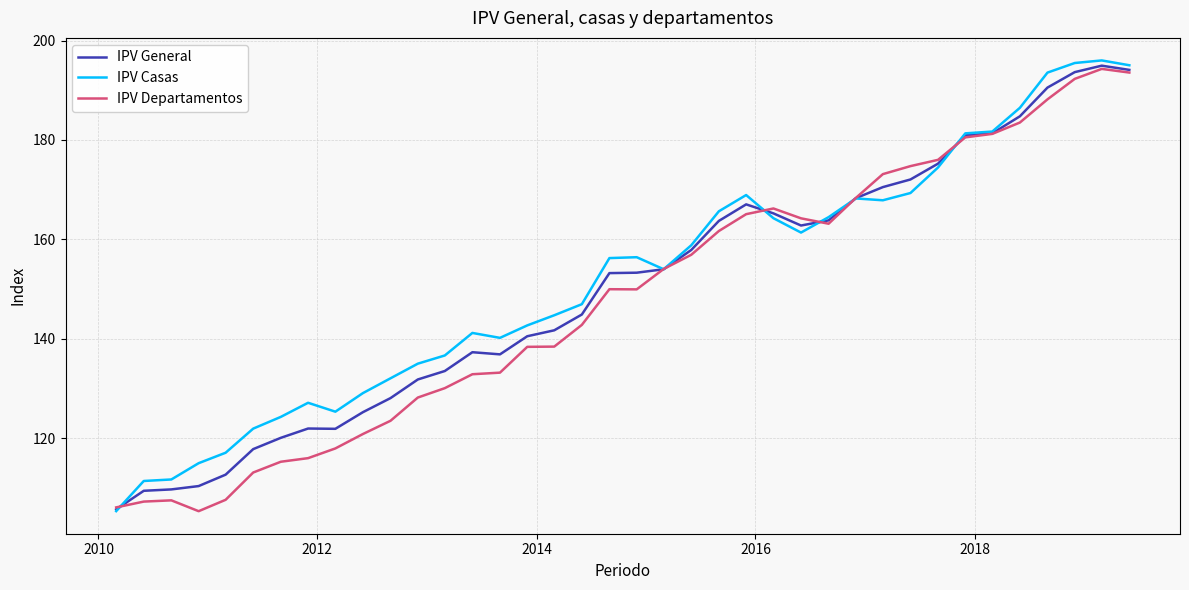

Rank the series by their average value, from highest to lowest.

IPV Casas, IPV General, IPV Departamentos